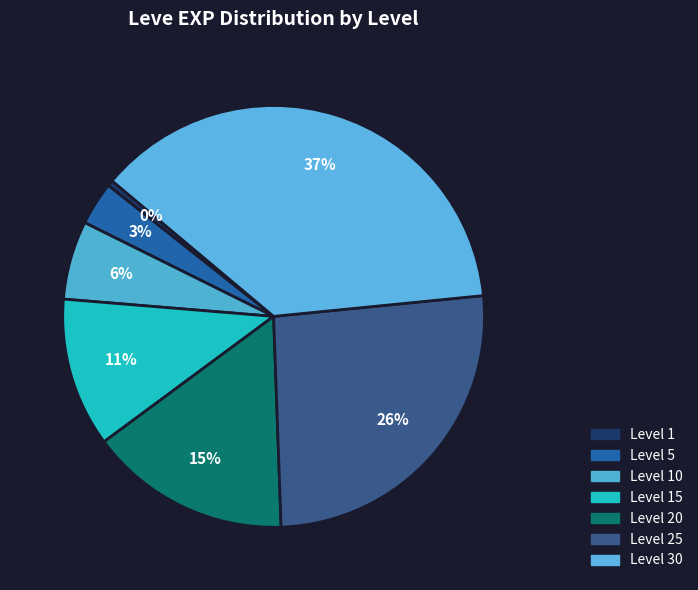

How many segments does this pie chart have?

7